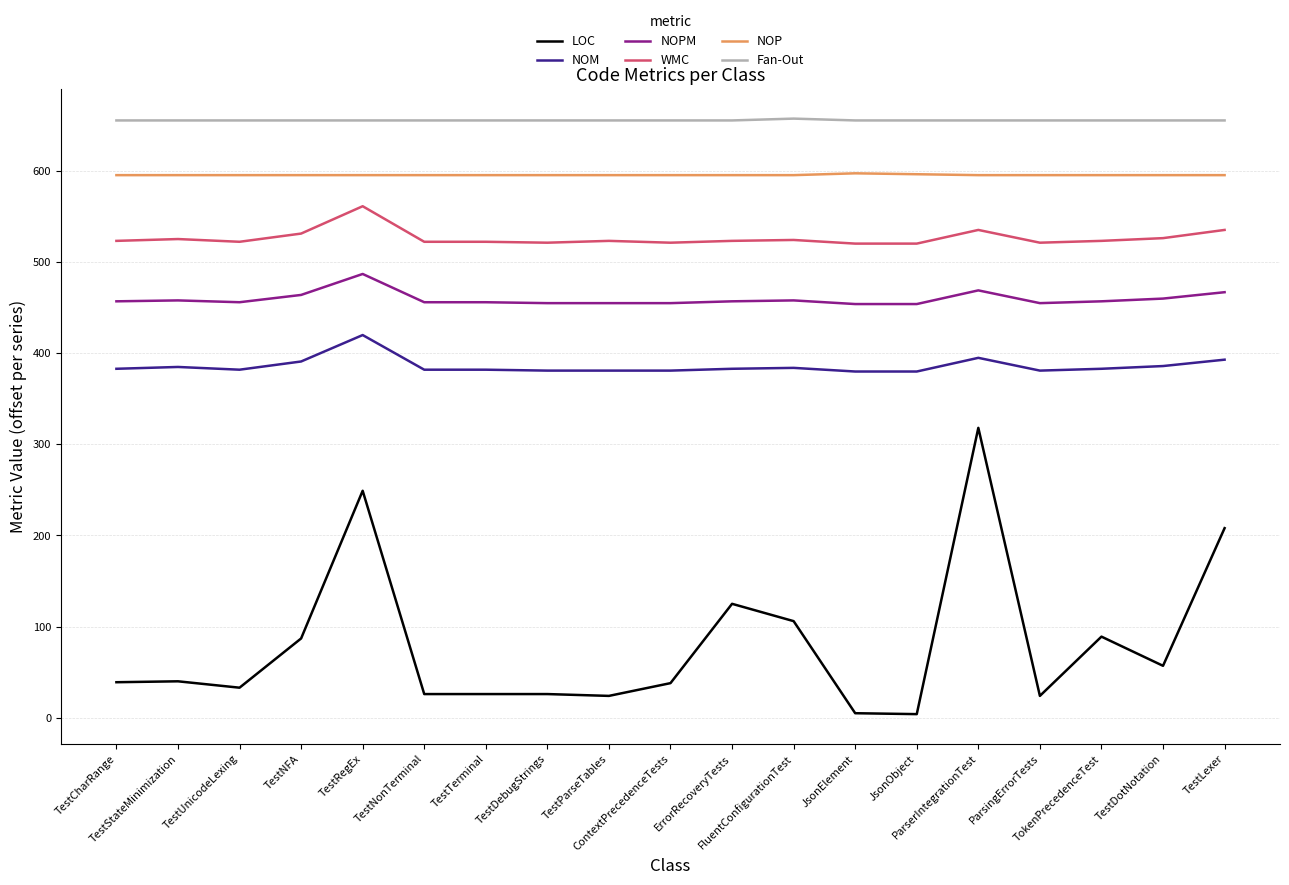

What is the maximum value shown in the chart?

657.2